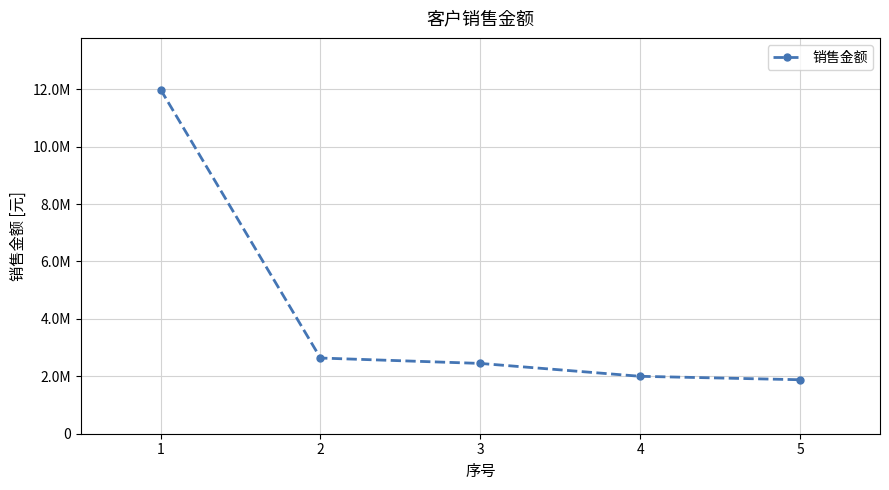

Reading left to right, transcribe all the data shown in this chart.

1=11990000.0	2=2636752.1	3=2448575.6	4=2000000.0	5=1880341.9